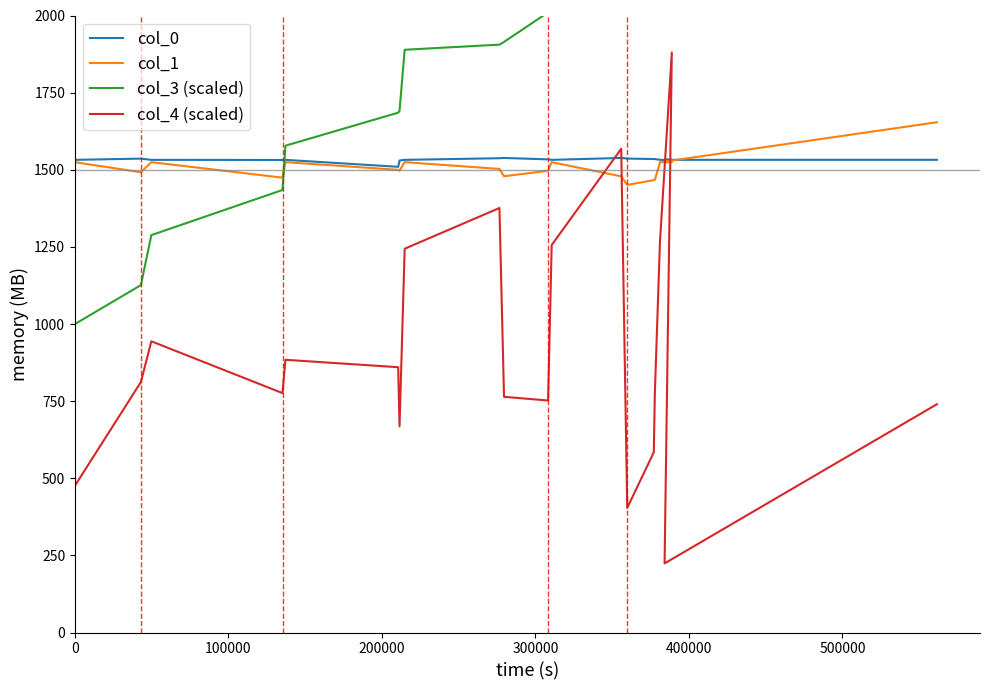

Count the number of data series in this chart.

4